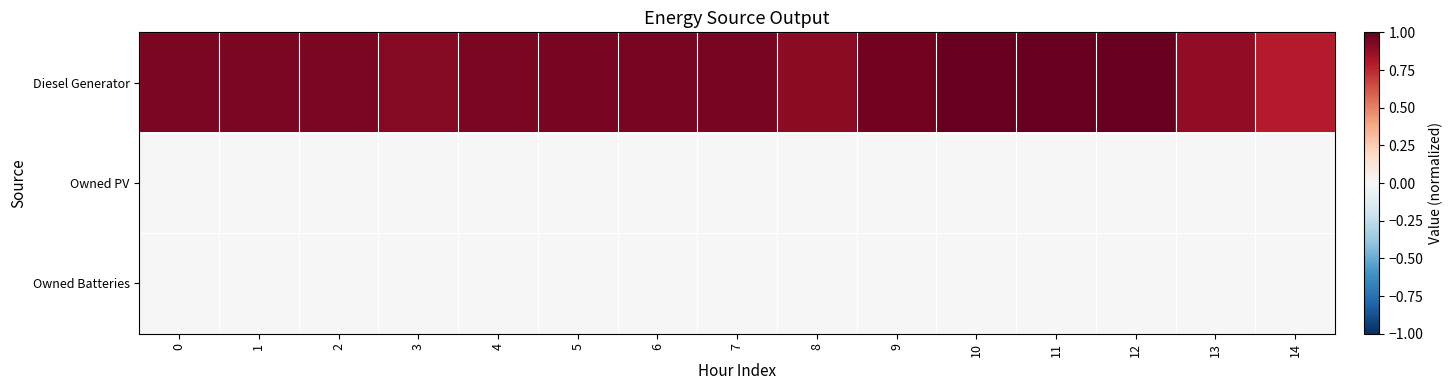

Reading left to right, transcribe all the data shown in this chart.

Diesel Generator: 0=0.9	1=0.9	2=0.9	3=0.9	4=0.9	5=1.0	6=1.0	7=1.0	8=0.9	9=1.0	10=1.0	11=1.0	12=1.0	13=0.9	14=0.8
Owned PV: 0=0.0	1=0.0	2=0.0	3=0.0	4=0.0	5=0.0	6=0.0	7=0.0	8=0.0	9=0.0	10=0.0	11=0.0	12=0.0	13=0.0	14=0.0
Owned Batteries: 0=0.0	1=0.0	2=0.0	3=0.0	4=0.0	5=0.0	6=0.0	7=0.0	8=0.0	9=0.0	10=0.0	11=0.0	12=0.0	13=0.0	14=0.0